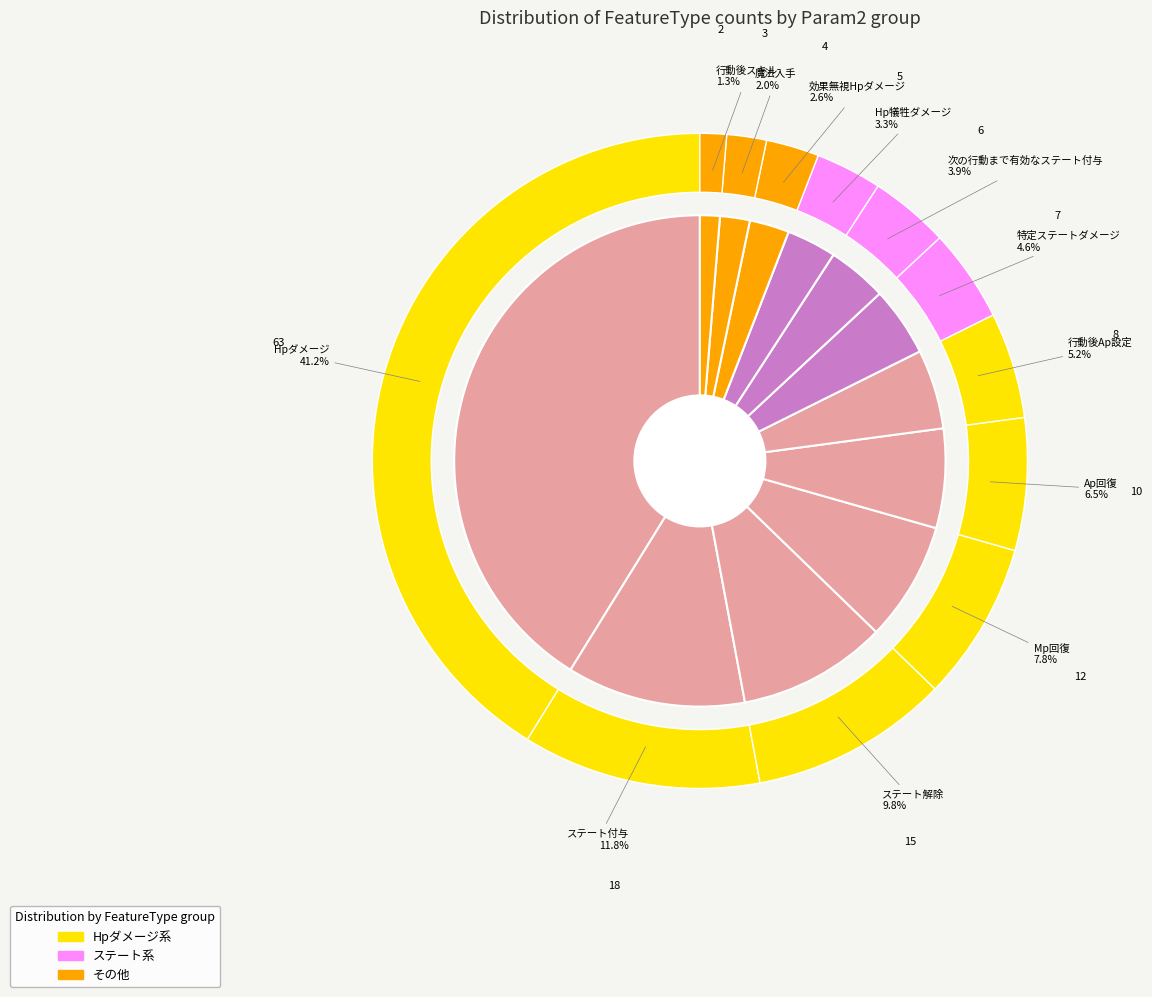

What is the smallest slice in the pie chart?

行動後スキル